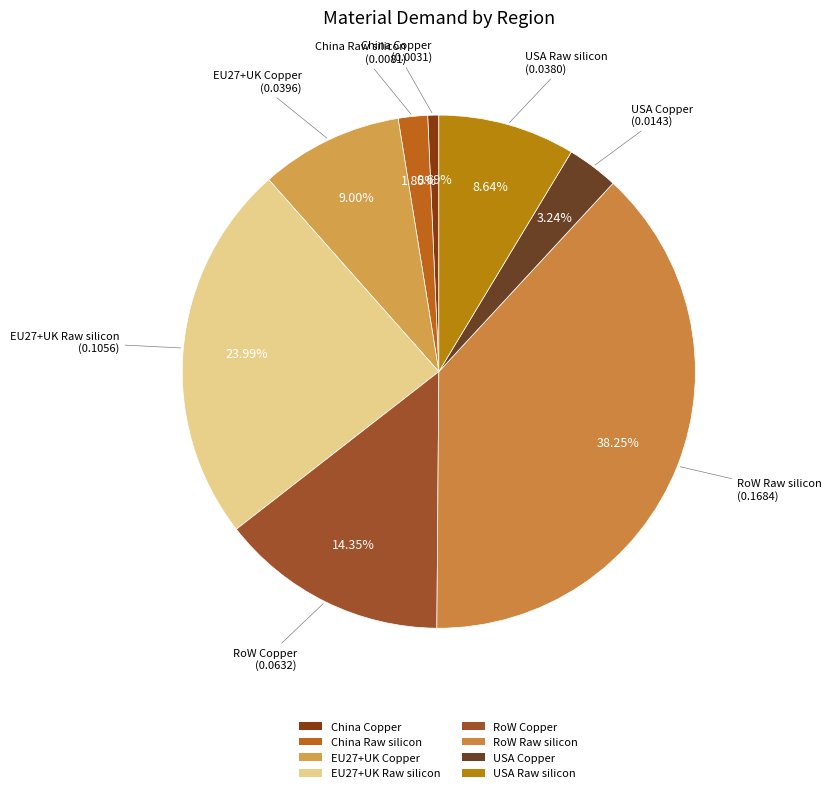

To the nearest percent, what portion does RoW Raw silicon represent?

38%